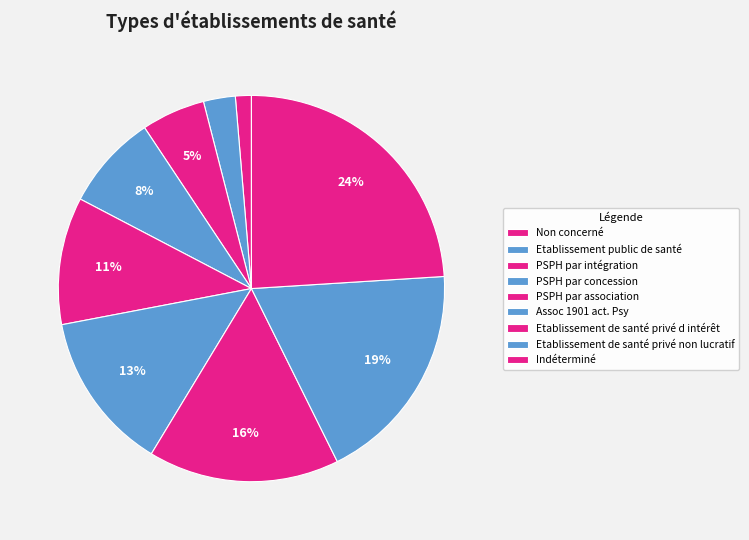

What is the smallest slice in the pie chart?

Non concerné